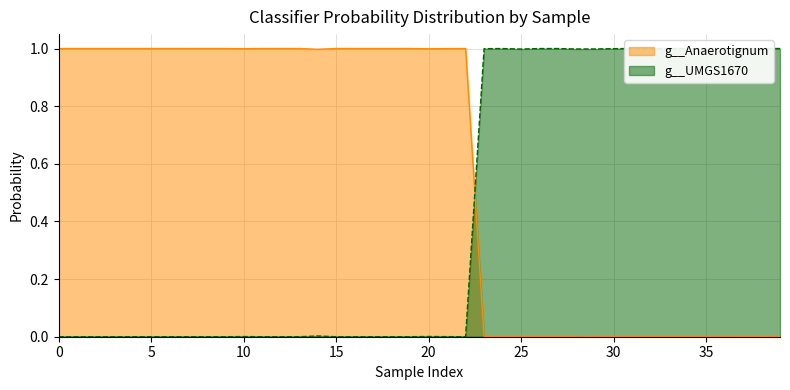

How many interior local peaks does the g__Anaerotignum series have?

13